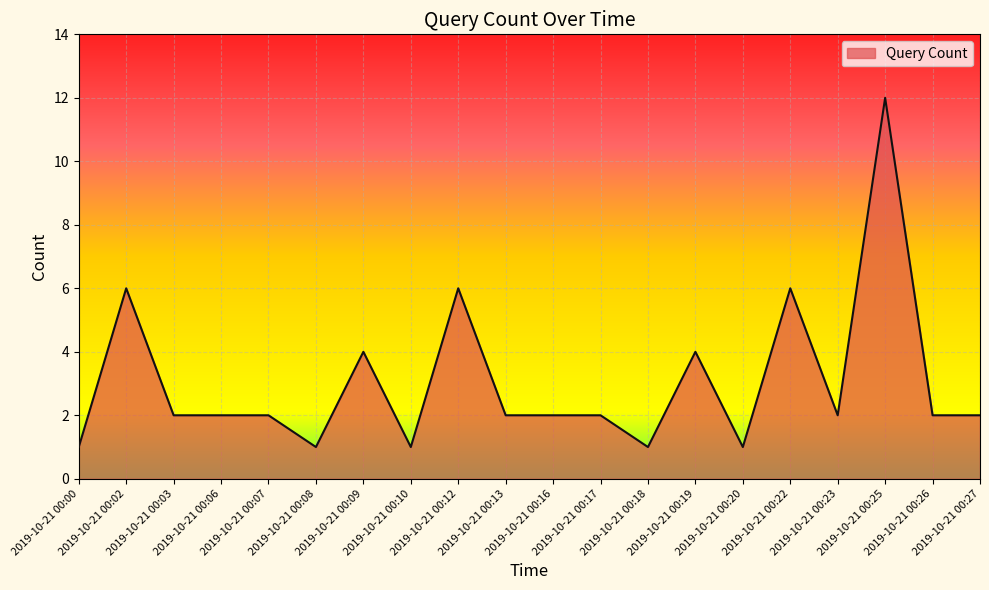

Count the number of categories in the chart.

20